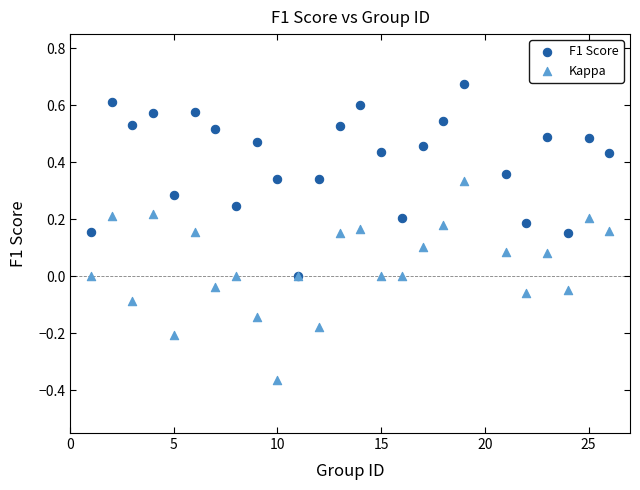

Which series reaches the maximum Y coordinate?

F1 Score